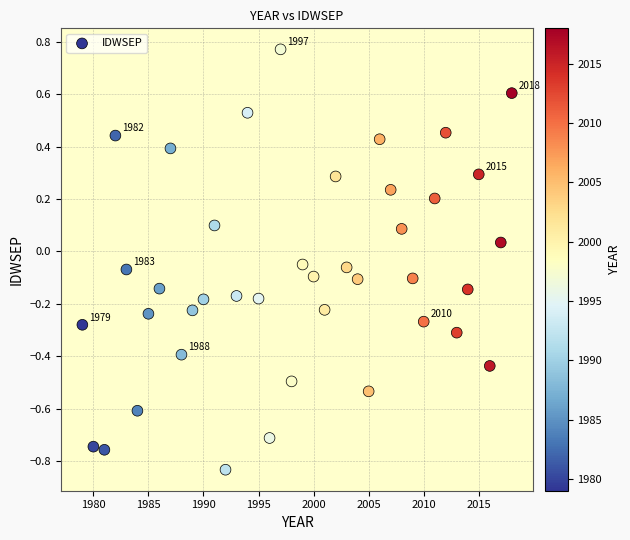

What is the range of Y values (max minus min)?

1.6